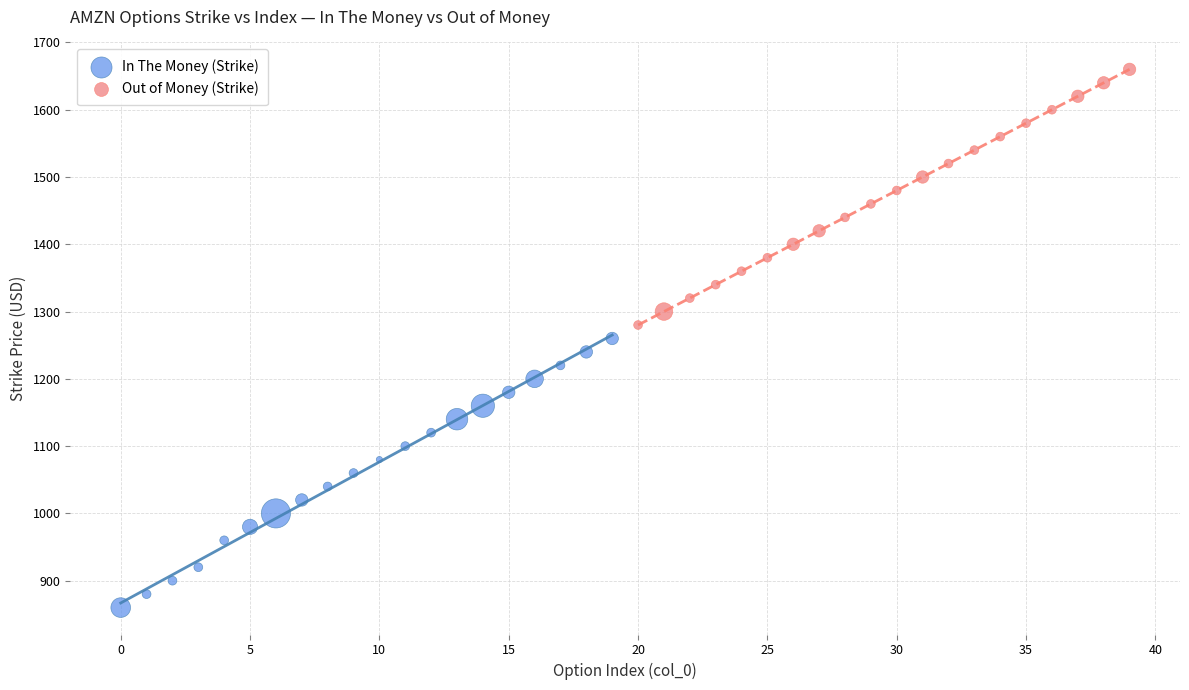

Which series reaches the minimum Y coordinate?

In The Money (Strike)